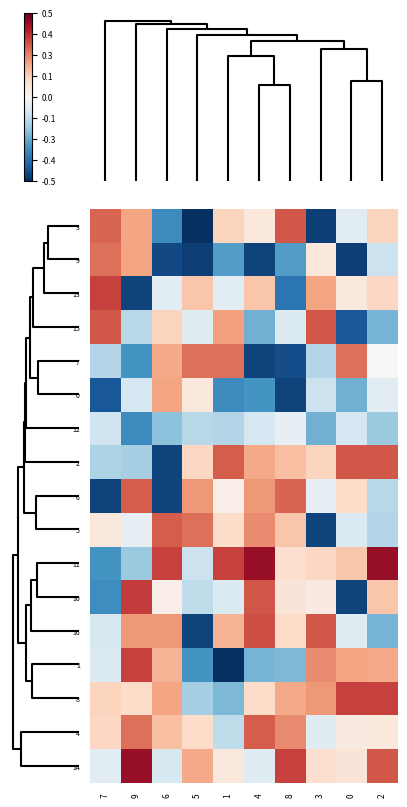

Reading right to left, what are all the values shown in this chart?

3: 2=0.1	0=-0.1	3=-0.5	8=0.3	4=0.1	1=0.1	5=-0.5	6=-0.3	9=0.2	7=0.3
9: 2=-0.1	0=-0.5	3=0.1	8=-0.3	4=-0.5	1=-0.3	5=-0.5	6=-0.5	9=0.2	7=0.3
13: 2=0.1	0=0.1	3=0.2	8=-0.4	4=0.1	1=-0.1	5=0.1	6=-0.1	9=-0.5	7=0.3
15: 2=-0.2	0=-0.4	3=0.3	8=-0.1	4=-0.2	1=0.2	5=-0.1	6=0.1	9=-0.1	7=0.3
7: 2=-0.0	0=0.3	3=-0.1	8=-0.5	4=-0.5	1=0.3	5=0.3	6=0.2	9=-0.3	7=-0.1
0: 2=-0.1	0=-0.2	3=-0.1	8=-0.5	4=-0.3	1=-0.3	5=0.1	6=0.2	9=-0.1	7=-0.4
12: 2=-0.2	0=-0.1	3=-0.2	8=-0.0	4=-0.1	1=-0.1	5=-0.1	6=-0.2	9=-0.3	7=-0.1
2: 2=0.3	0=0.3	3=0.1	8=0.2	4=0.2	1=0.3	5=0.1	6=-0.5	9=-0.2	7=-0.2
6: 2=-0.1	0=0.1	3=-0.0	8=0.3	4=0.2	1=0.0	5=0.2	6=-0.5	9=0.3	7=-0.5
5: 2=-0.1	0=-0.1	3=-0.5	8=0.1	4=0.2	1=0.1	5=0.3	6=0.3	9=-0.0	7=0.1
11: 2=0.4	0=0.1	3=0.1	8=0.1	4=0.4	1=0.3	5=-0.1	6=0.3	9=-0.2	7=-0.3
10: 2=0.1	0=-0.5	3=0.0	8=0.1	4=0.3	1=-0.1	5=-0.1	6=0.0	9=0.4	7=-0.3
16: 2=-0.2	0=-0.1	3=0.3	8=0.1	4=0.3	1=0.2	5=-0.5	6=0.2	9=0.2	7=-0.1
1: 2=0.2	0=0.2	3=0.2	8=-0.2	4=-0.2	1=-0.5	5=-0.3	6=0.2	9=0.3	7=-0.1
8: 2=0.3	0=0.3	3=0.2	8=0.2	4=0.1	1=-0.2	5=-0.2	6=0.2	9=0.1	7=0.1
4: 2=0.1	0=0.0	3=-0.1	8=0.2	4=0.3	1=-0.1	5=0.1	6=0.2	9=0.3	7=0.1
14: 2=0.3	0=0.1	3=0.1	8=0.3	4=-0.1	1=0.1	5=0.2	6=-0.1	9=0.4	7=-0.1